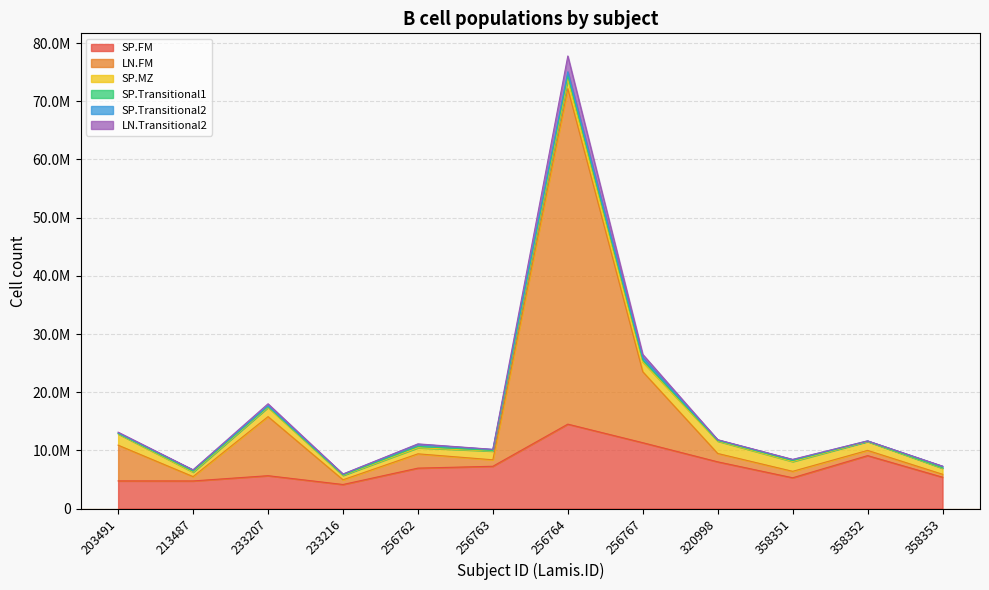

True or false: SP.FM and LN.FM intersect in this chart.

False